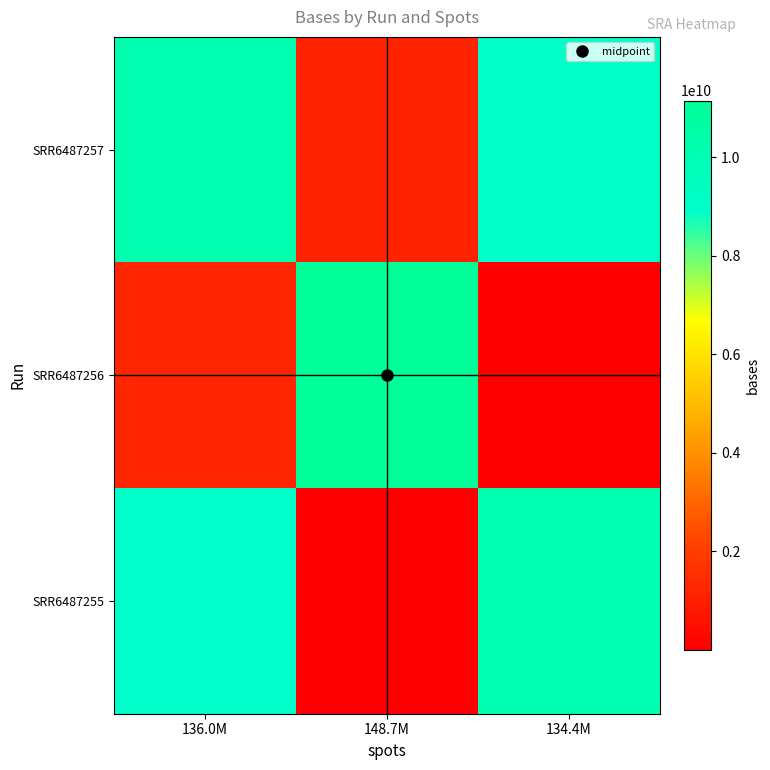

Reading left to right, extract all data points from this chart.

SRR6487257: 136.0M=10199412300.0	148.7M=1147972435.6	134.4M=9051440578.9
SRR6487256: 136.0M=1254916500.9	148.7M=11149580250.0	134.4M=781.0
SRR6487255: 136.0M=8944496571.7	148.7M=706.0	134.4M=10078904850.0